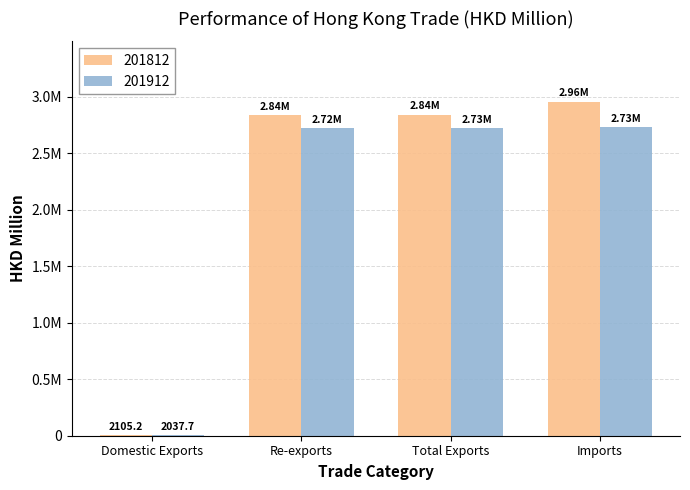

Rank the categories by 201812 value from lowest to highest.

Domestic Exports, Re-exports, Total Exports, Imports